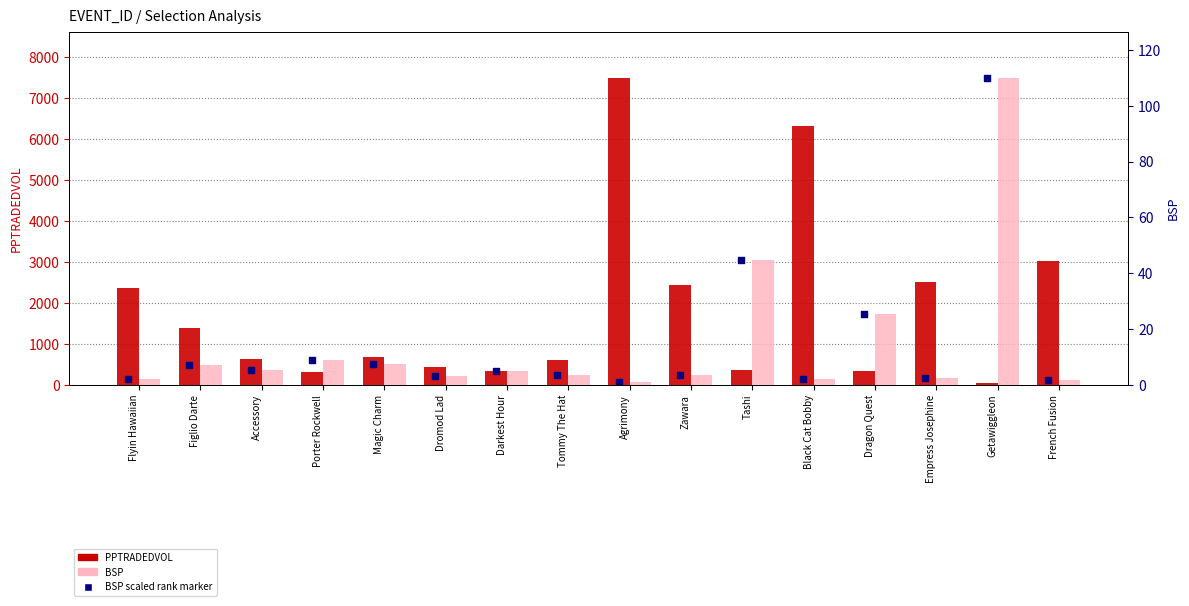

Which series has the widest spread of Y values?

PPTRADEDVOL